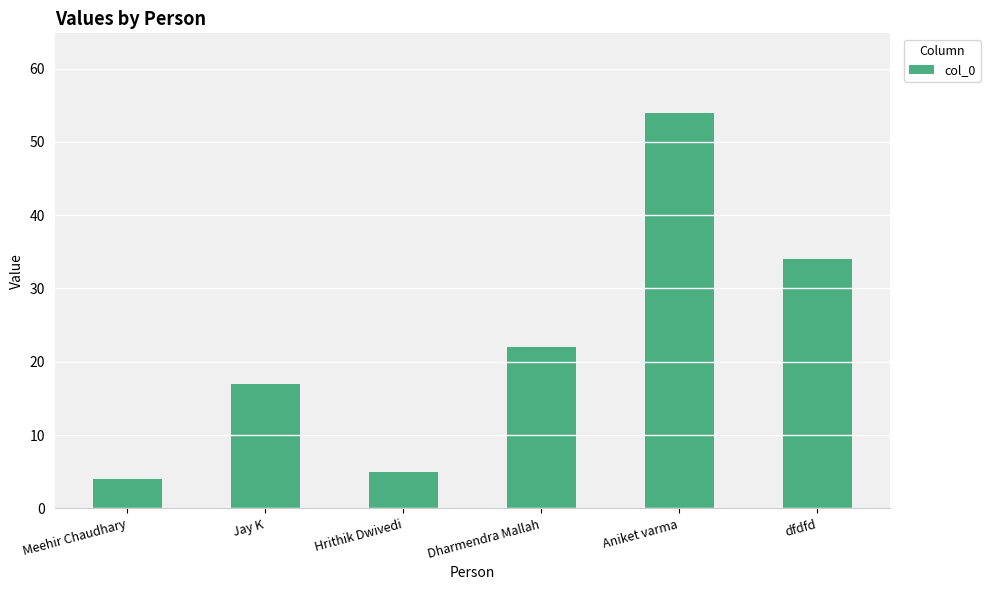

What is the average value?

23